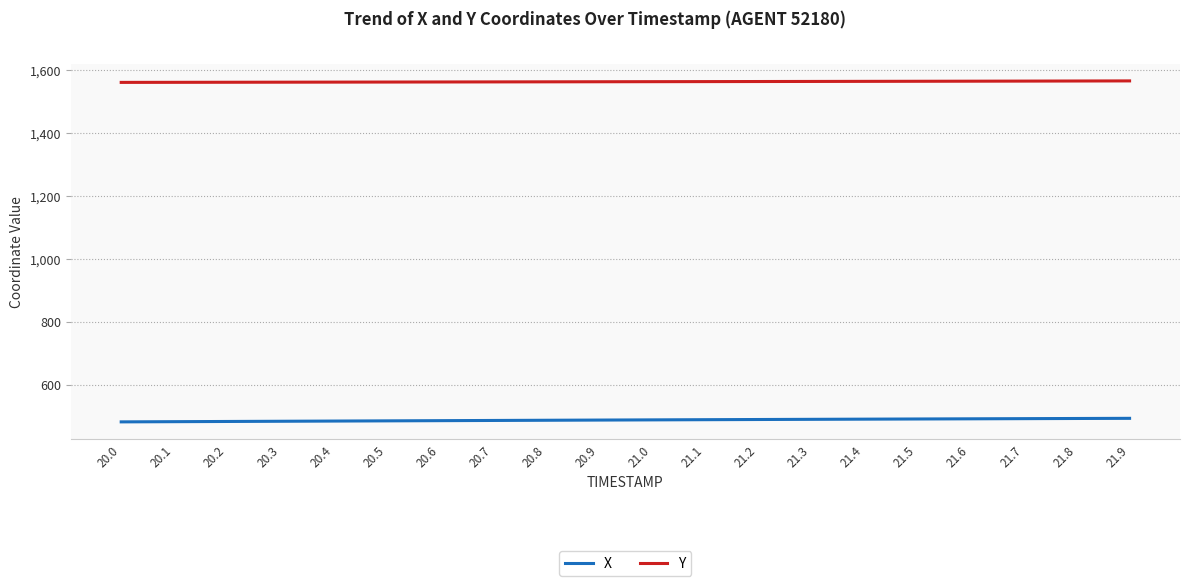

What is the difference between the highest and lowest values at 20.5?

1076.6